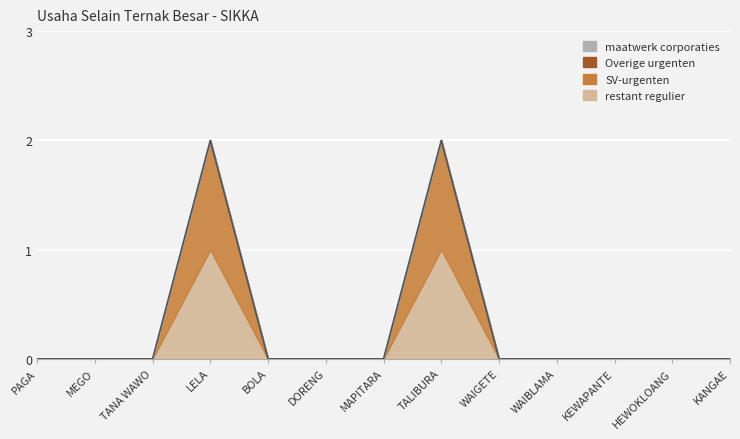

True or false: SV-urgenten has a value of 0 at MEGO.

True